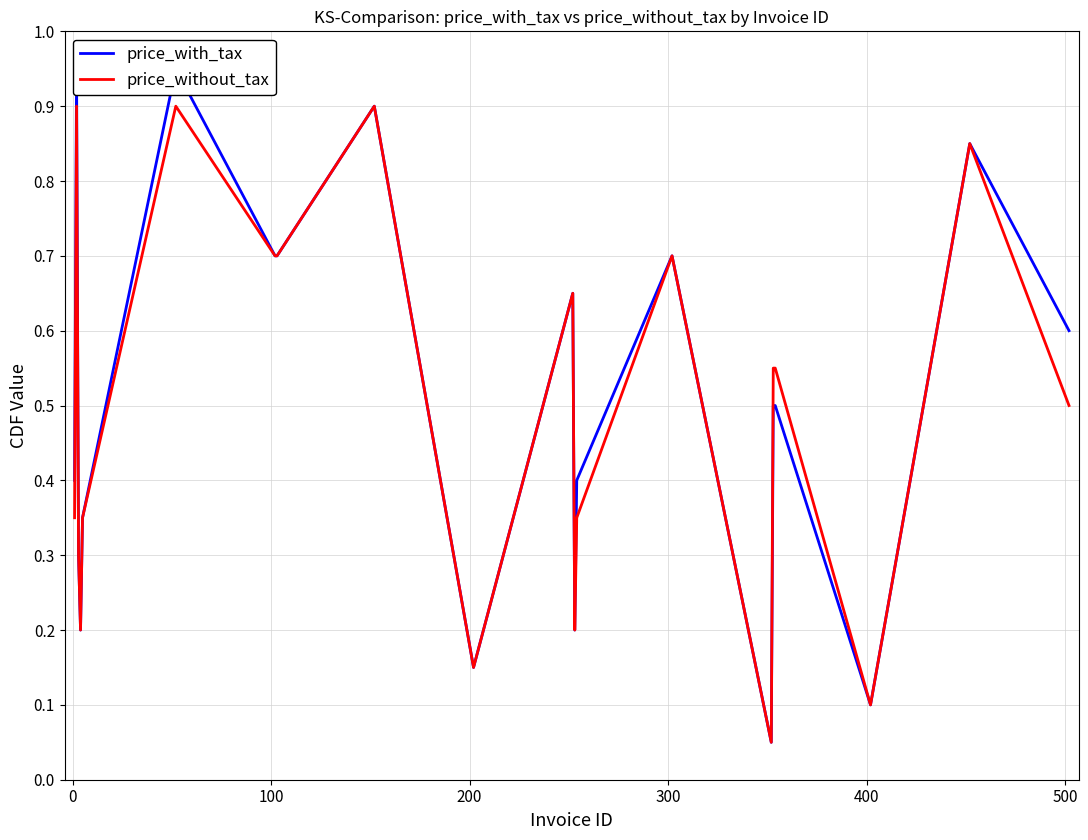

Count the number of data series in this chart.

2